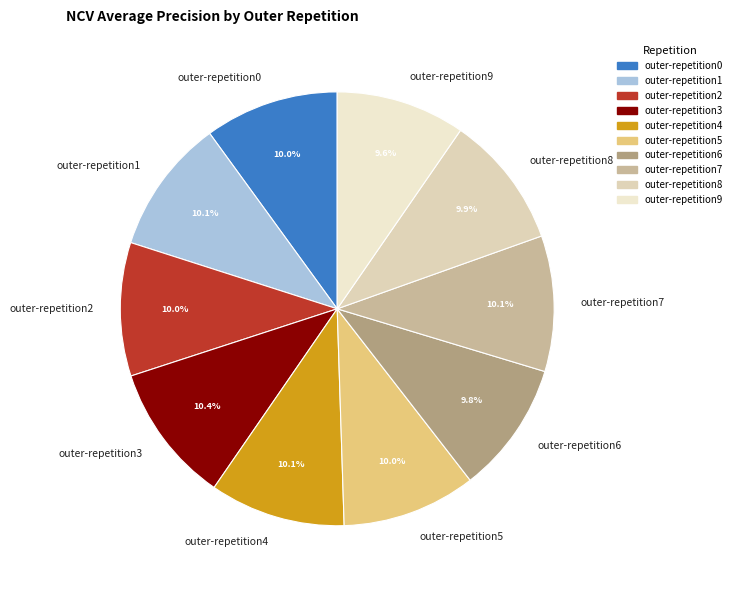

The outer-repetition4 slice represents 1% of the pie. True or false?

False